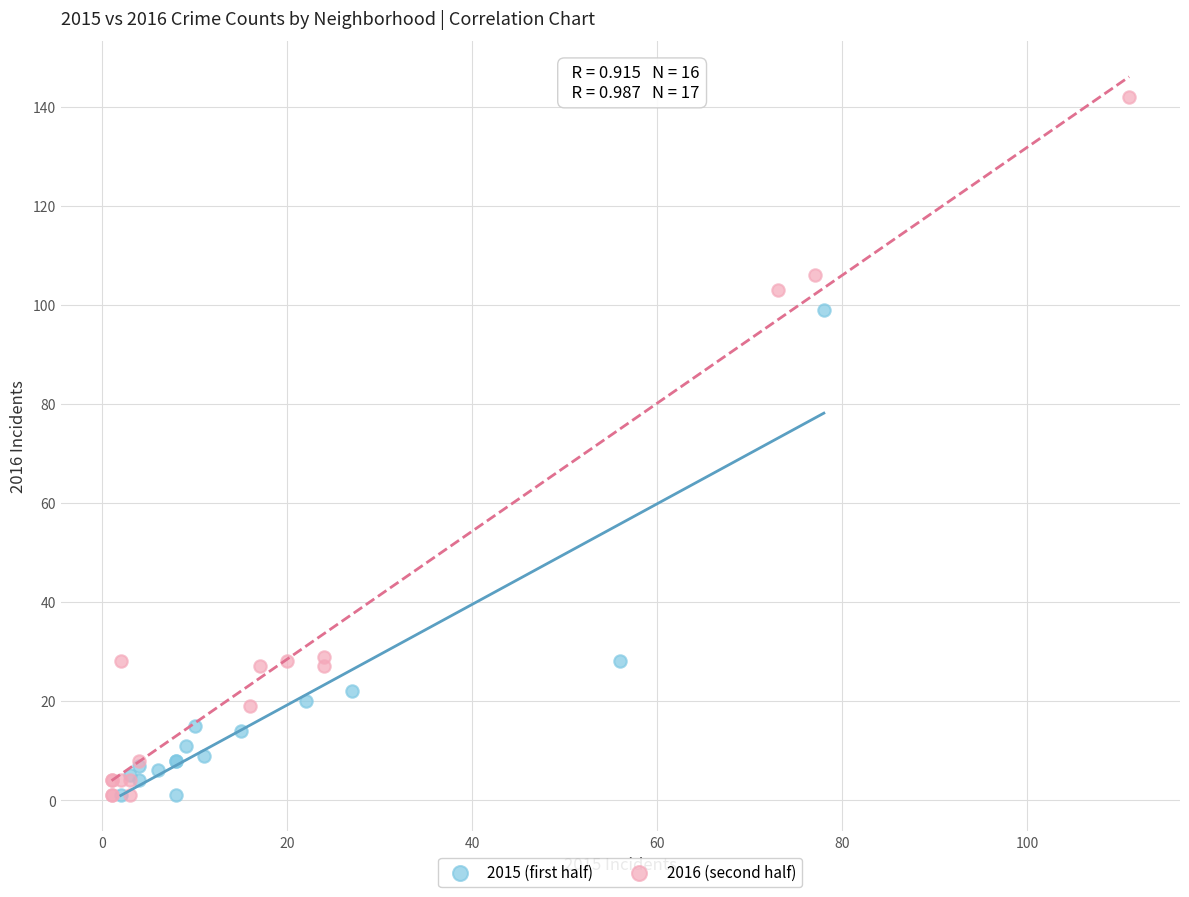

Which series has the widest spread of Y values?

2016 (second half)